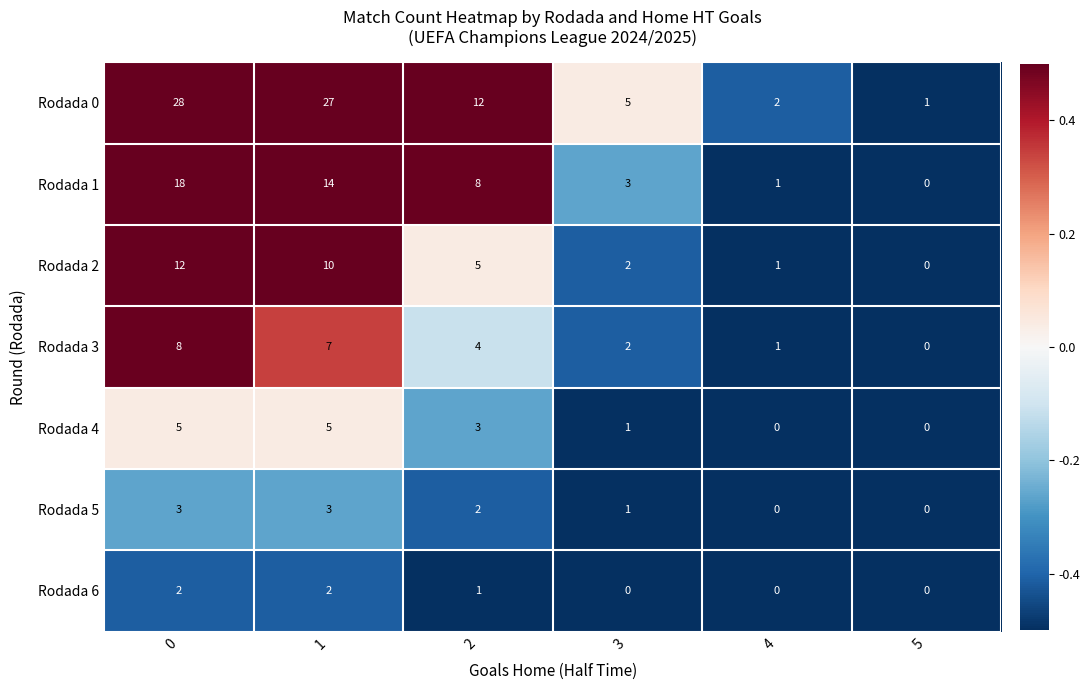

Which category has the lowest value in the Rodada 2 series?

5